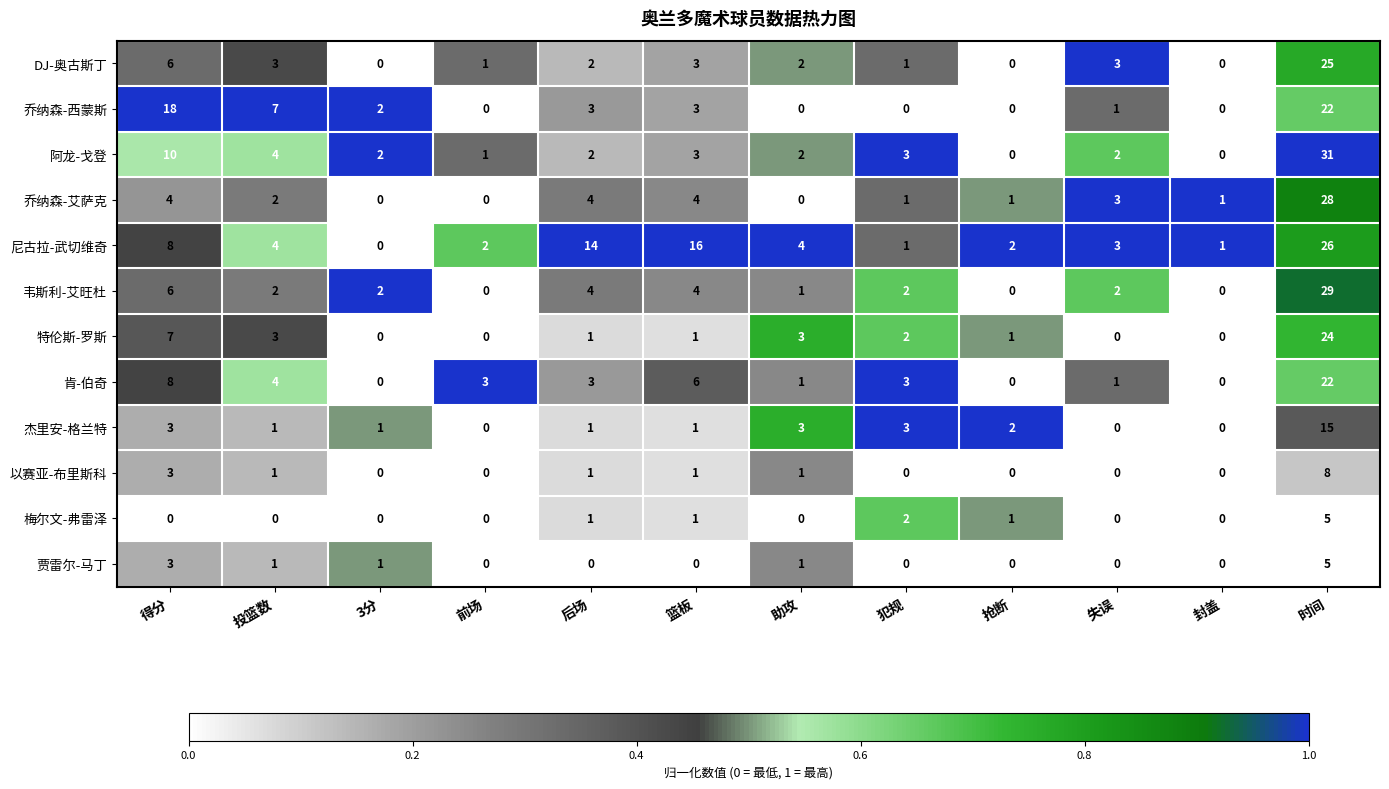

What is the difference between the 尼古拉-武切维奇 values at 犯规 and 篮板?

15